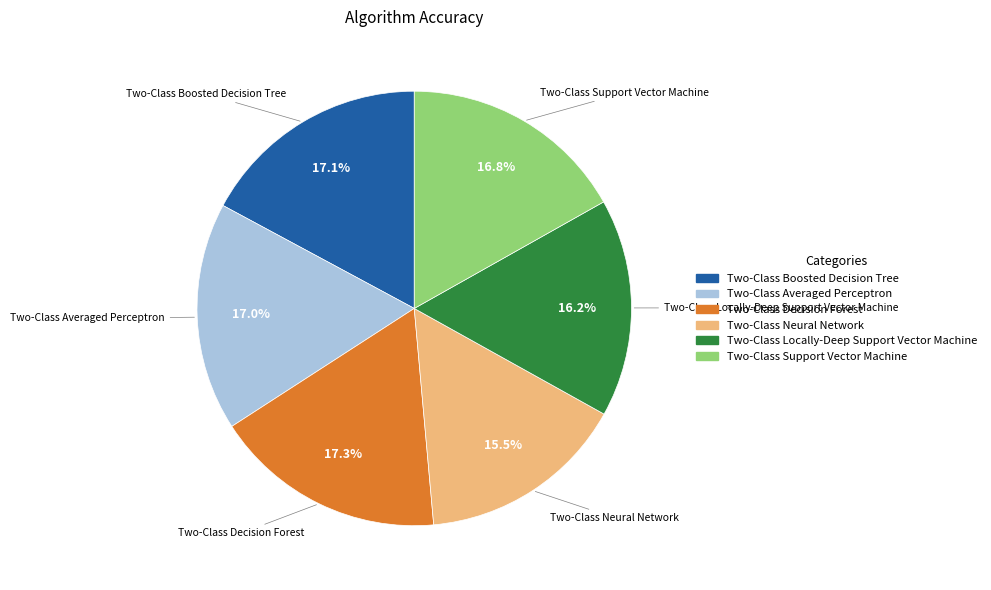

How many slices are in this pie chart?

6